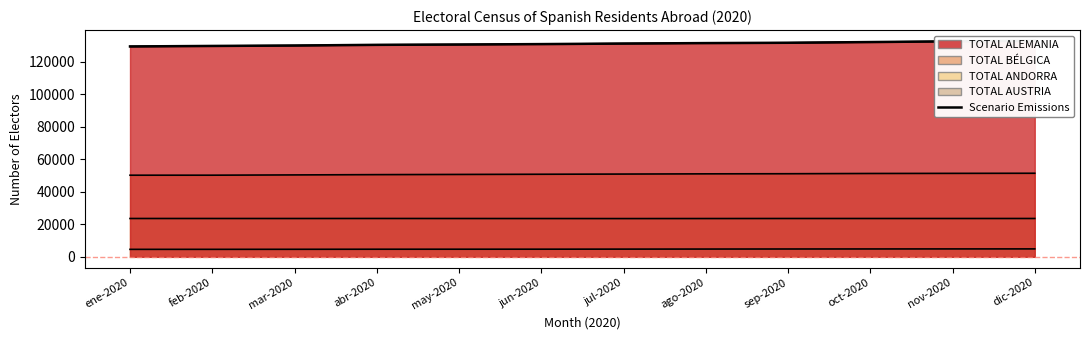

What is the label of the 1st point from the right?

dic-2020